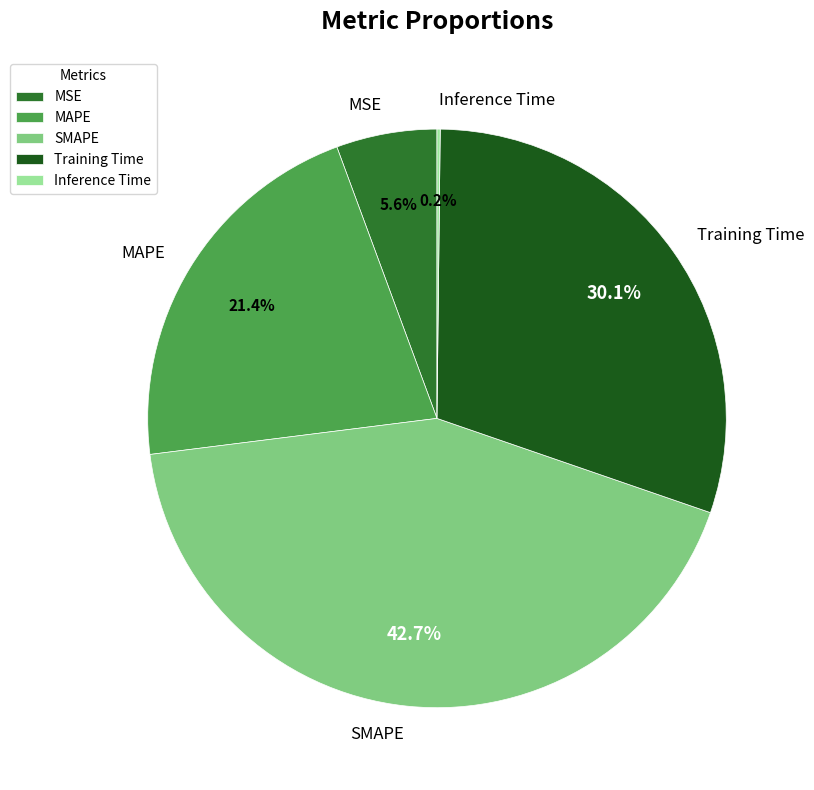

What percentage do SMAPE and MAPE together represent?

64.1%